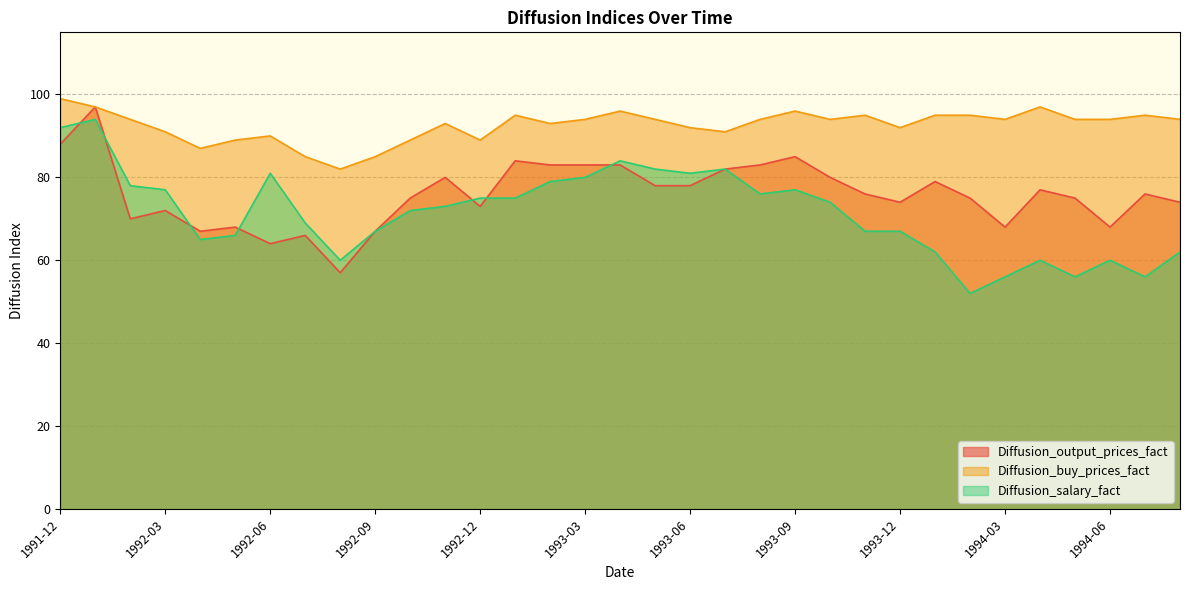

Is it true that Diffusion_salary_fact equals 115 at 1992-02?

False